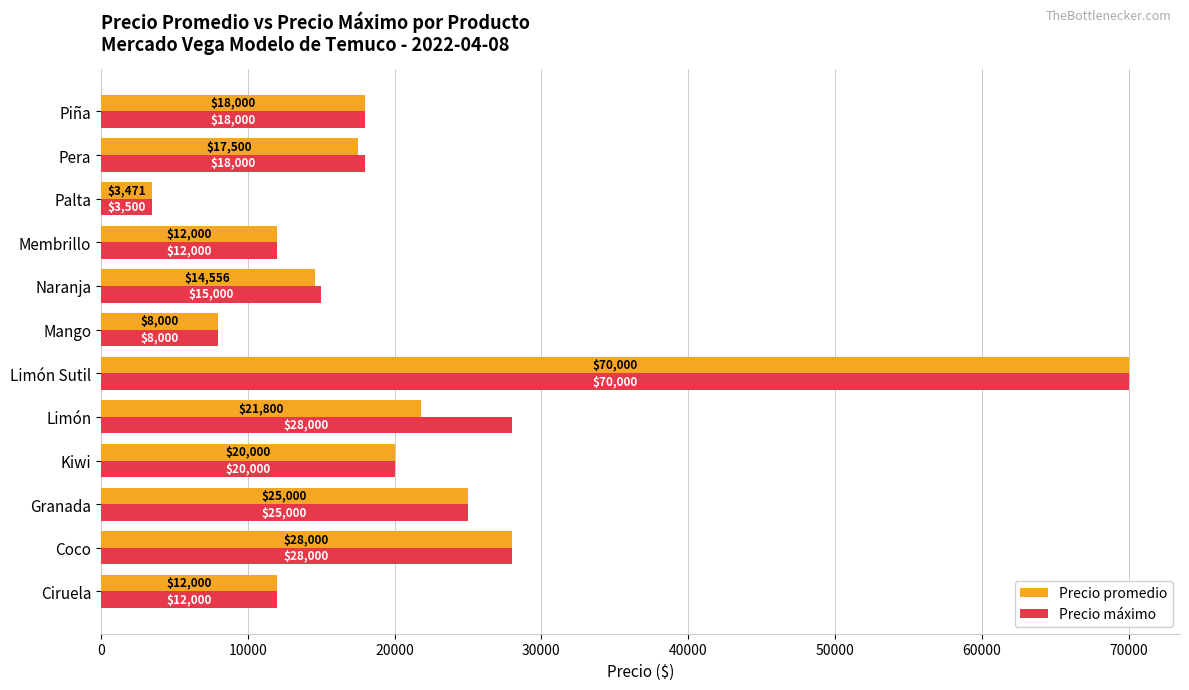

What is the spread (max minus min) of values at Pera?

500